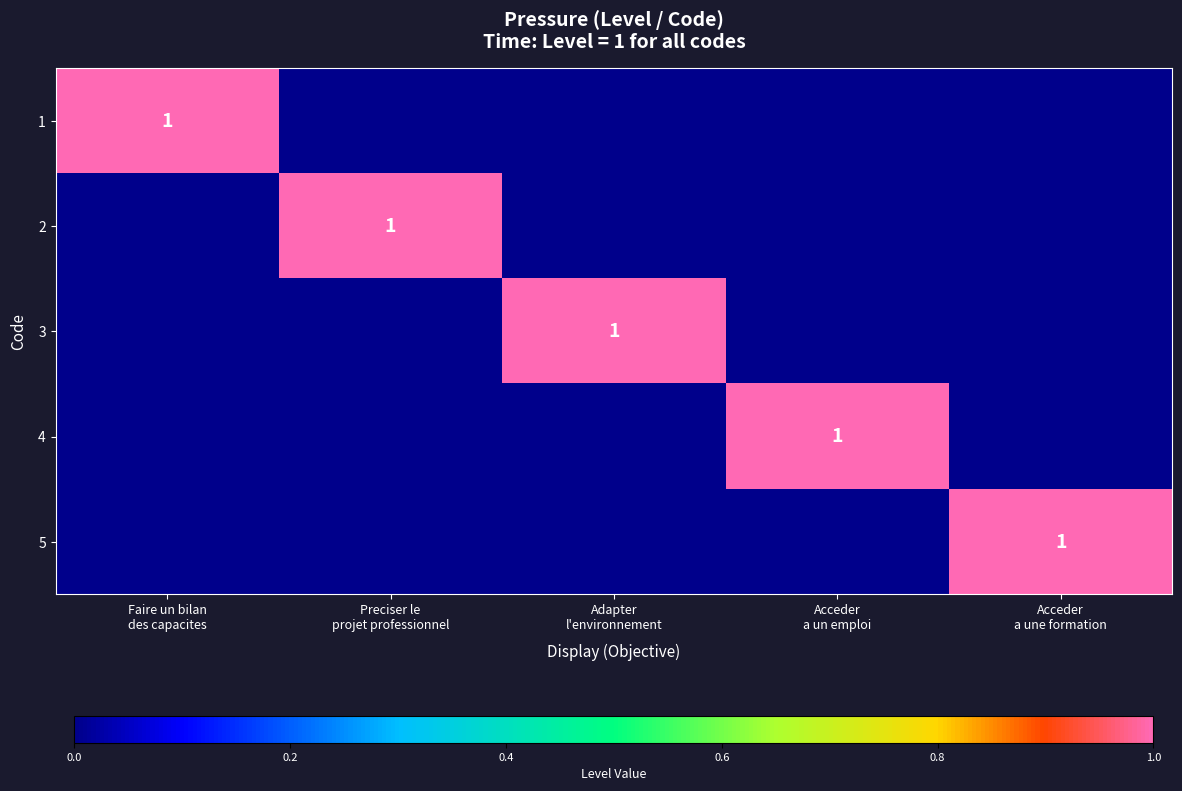

How many values in 4 are above zero?

1